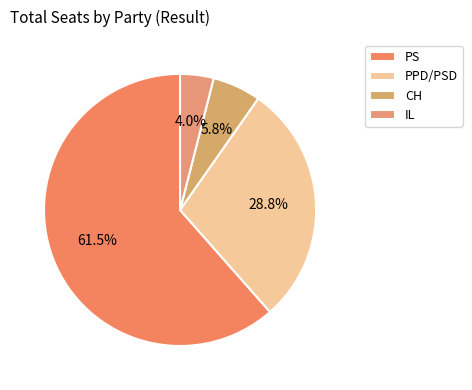

What is the smallest slice in the pie chart?

IL